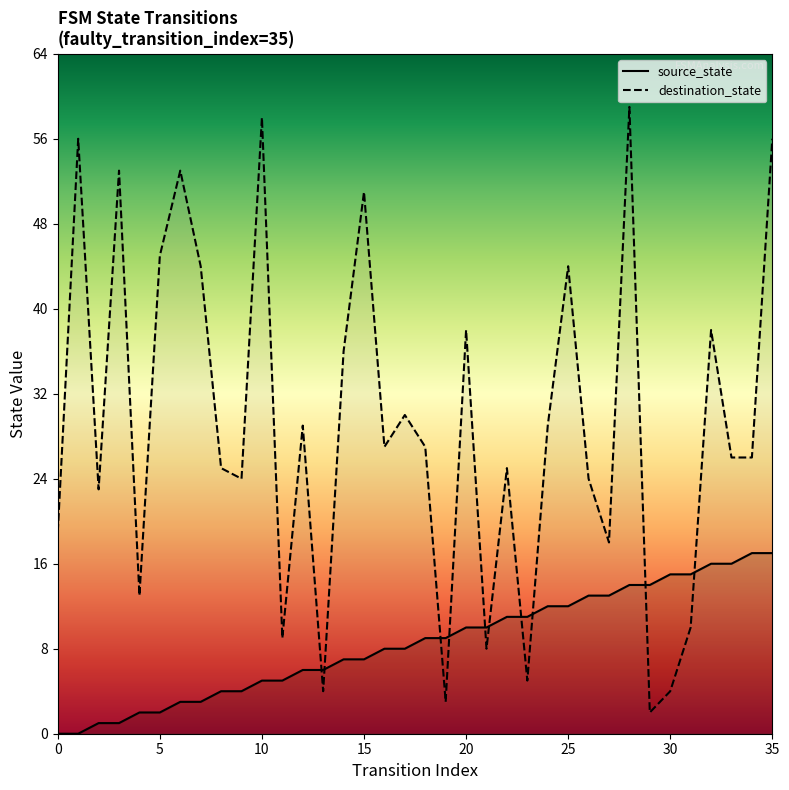

Which series has the largest total across all categories?

destination_state